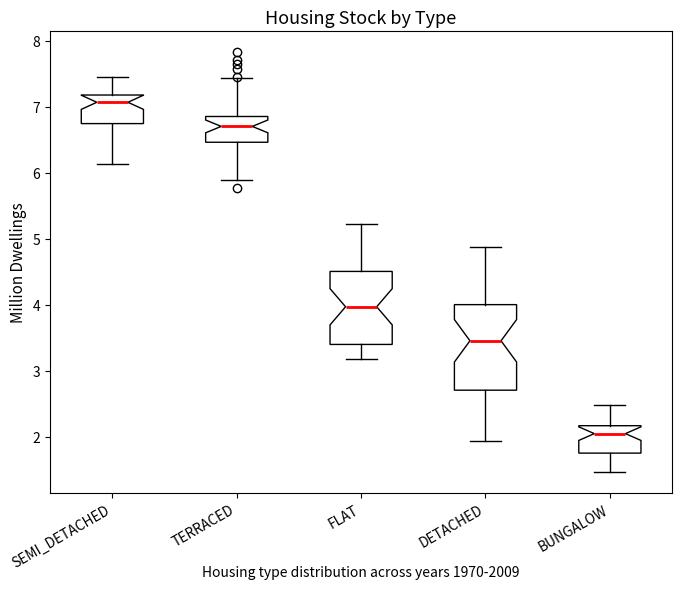

Which box's median line is the highest?

SEMI_DETACHED